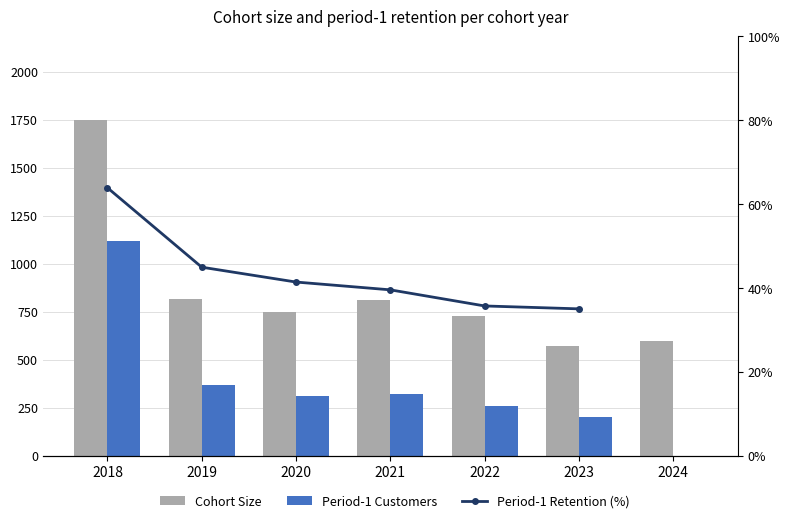

How many data points in cohort_size are above 747?

3